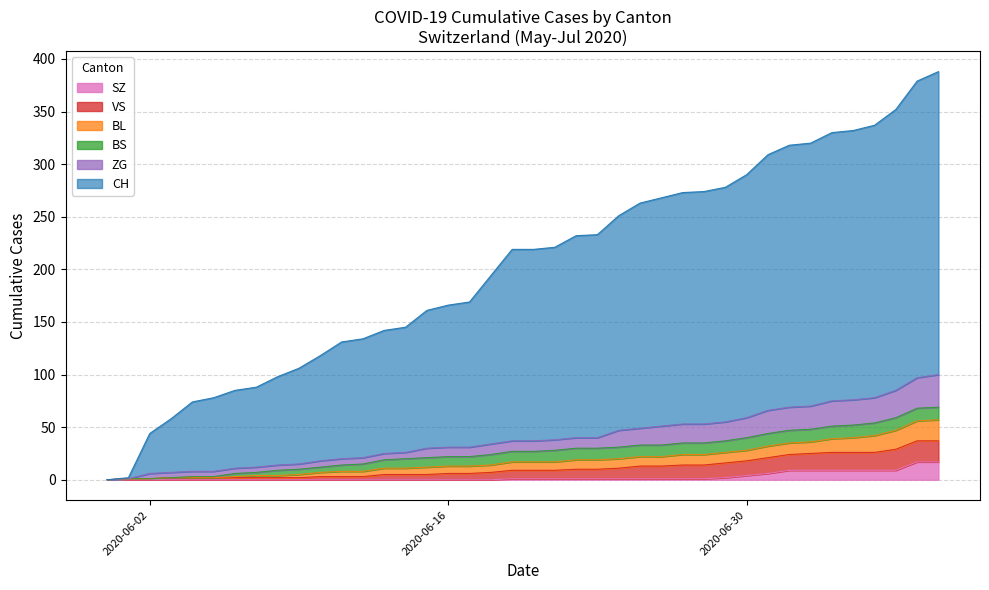

Does the chart have visible grid lines?

Yes